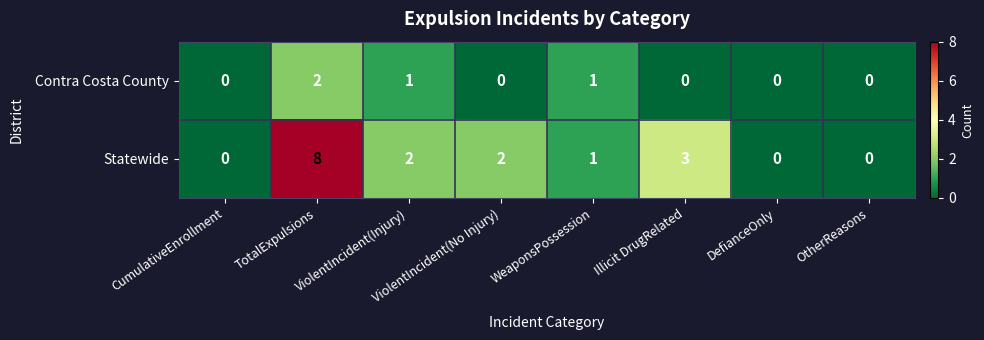

List the series in order of their overall mean, lowest first.

Contra Costa County, Statewide